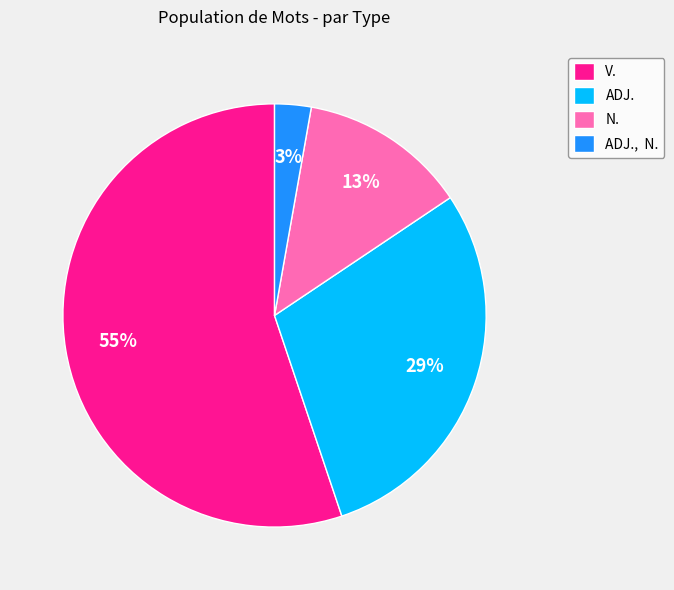

Which slice is the largest?

V.